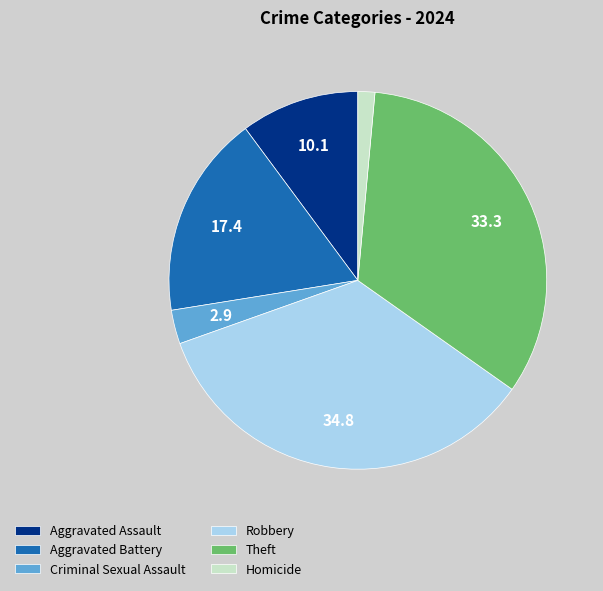

Count the number of slices in the pie.

6